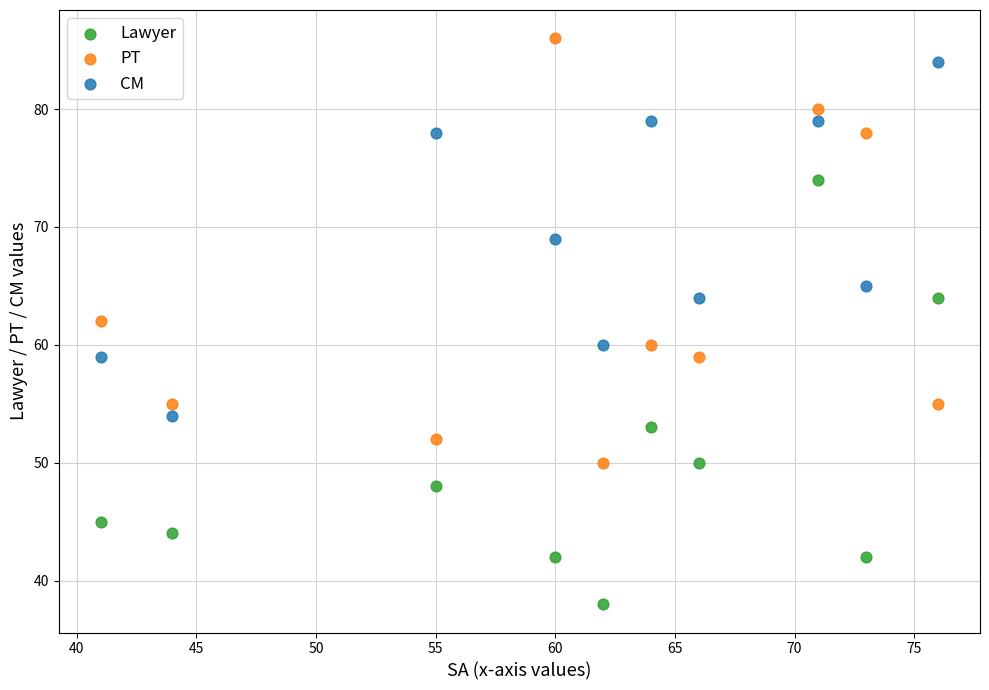

Which series reaches the minimum Y coordinate?

Lawyer